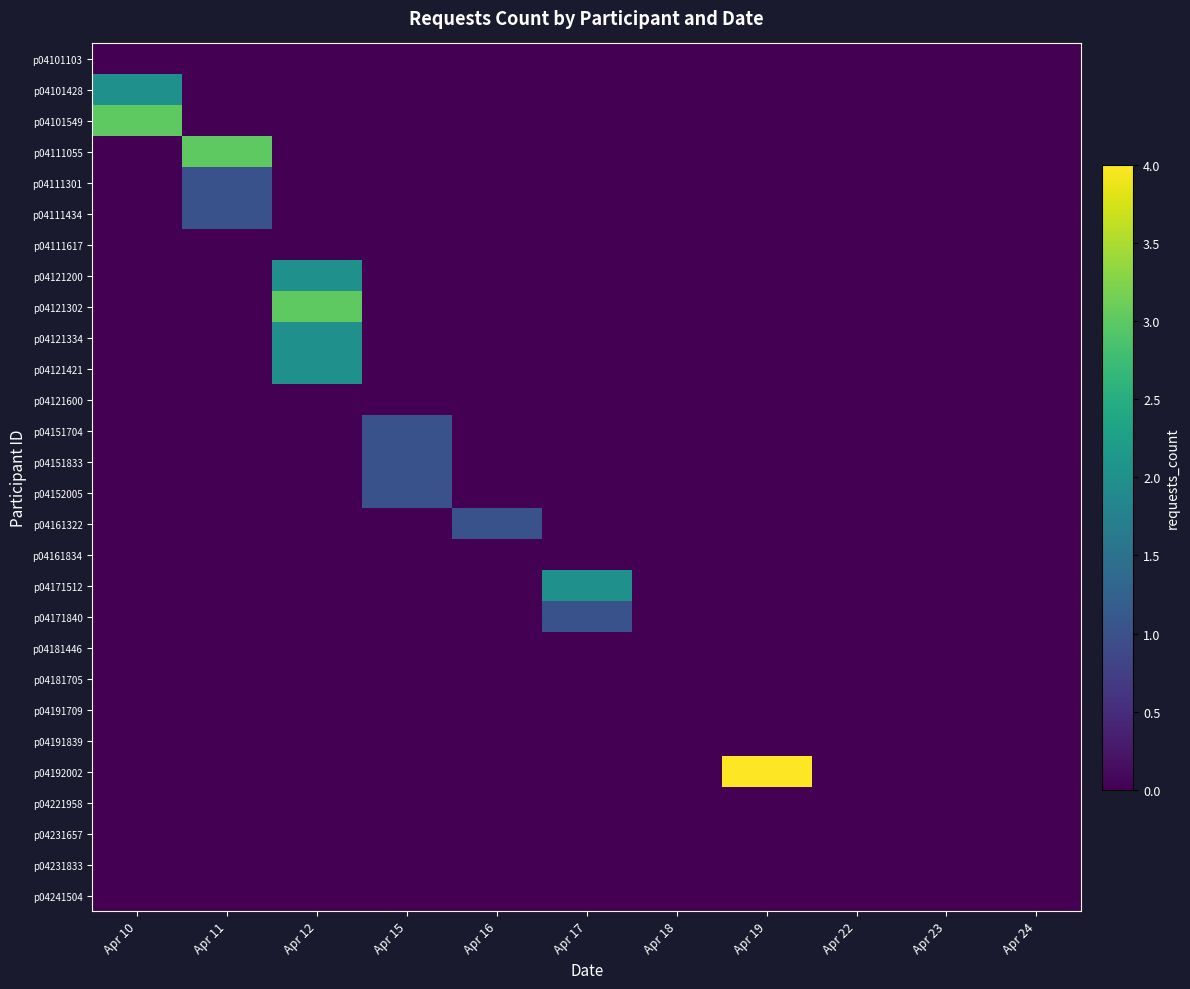

What is the spread (max minus min) of values at Apr 11?

3